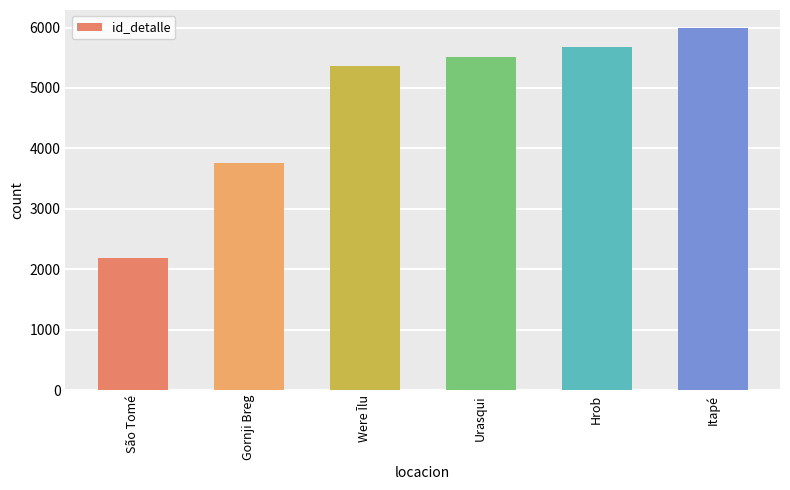

How many data points are less than 5505?

3